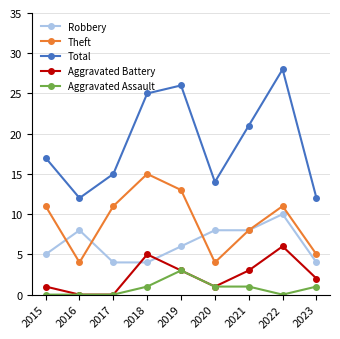

At which category does the chart reach its peak across all series?

2022